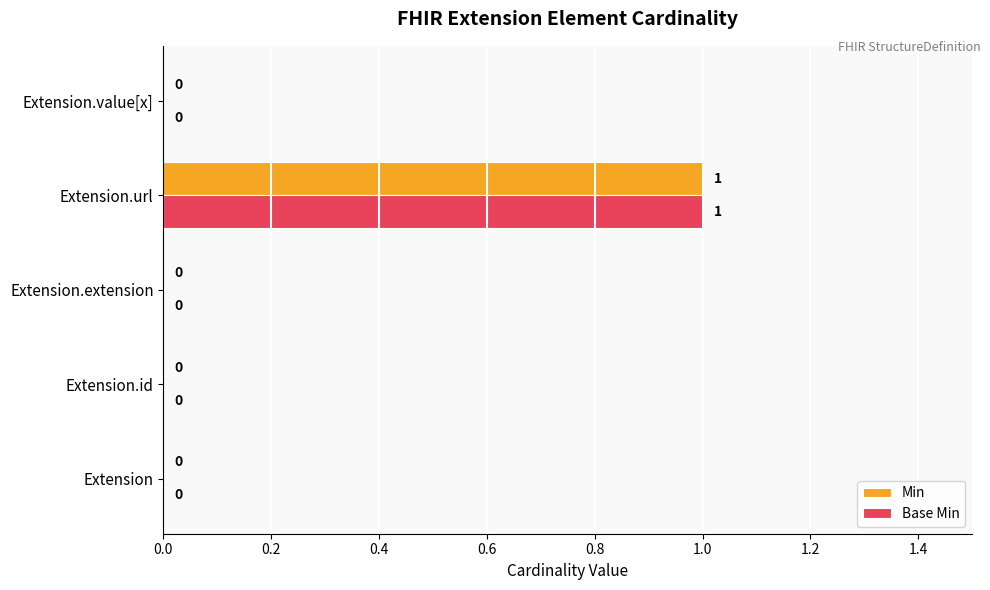

How many Min values are between 0 and 1?

5